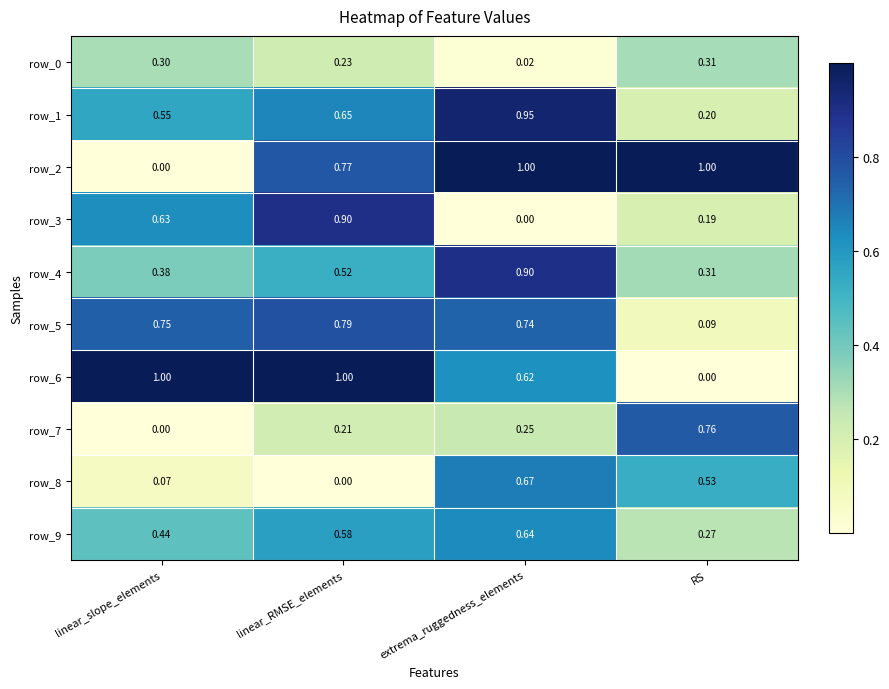

Count the row_5 values in the range 0 to 1.

4